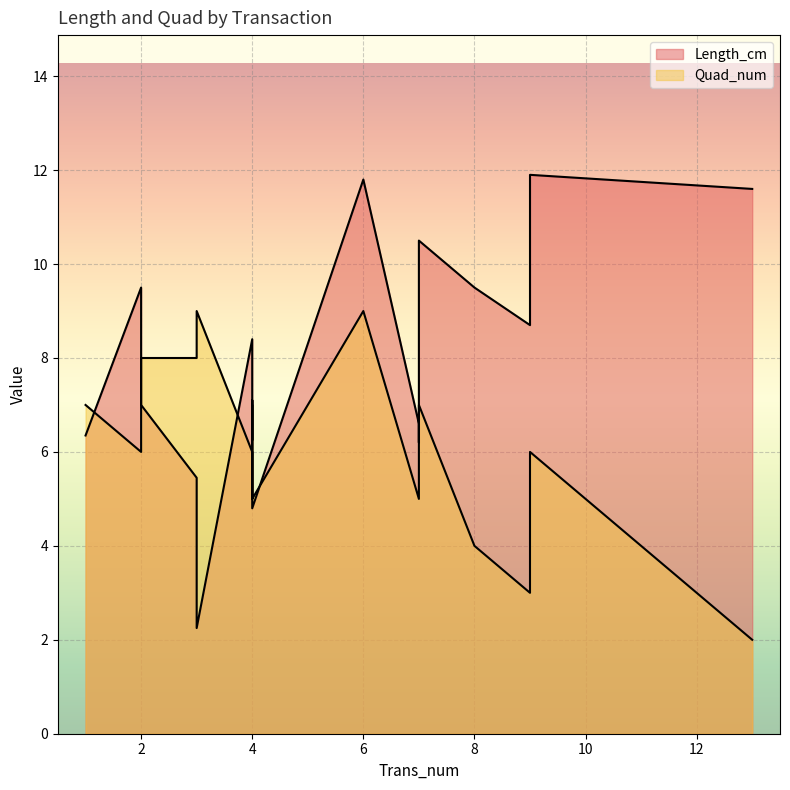

Which series has the largest range (max minus min)?

Length_cm